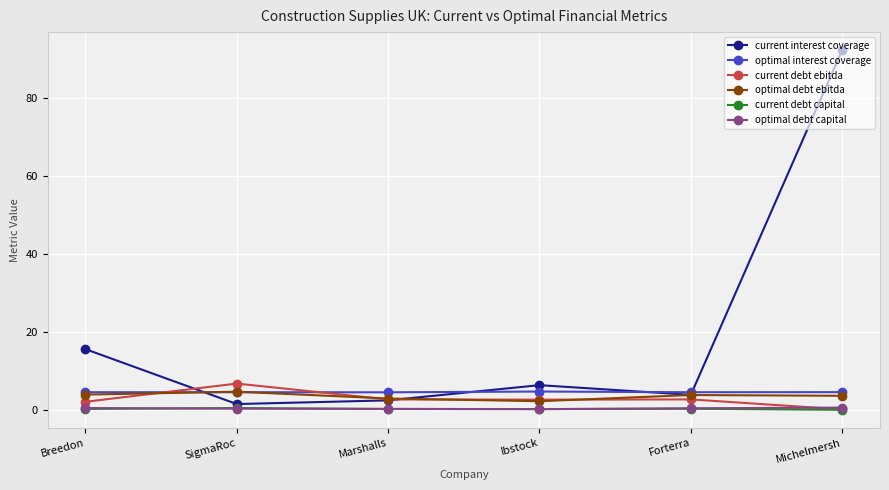

Is this an area chart (filled region under the line)?

No